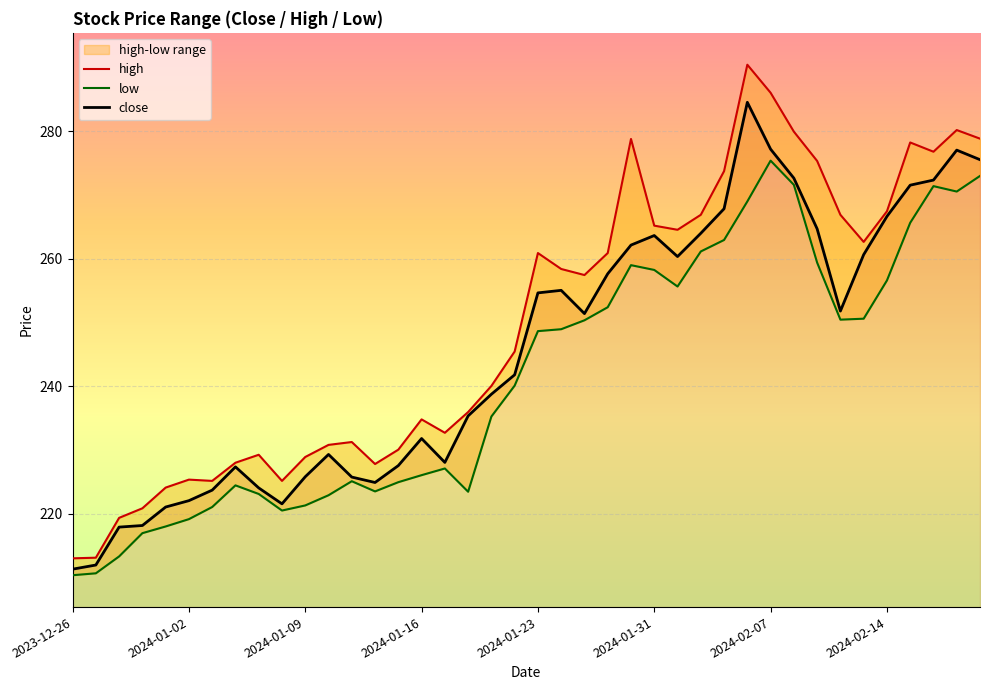

List the series in order of their peak value, highest first.

high, close, low